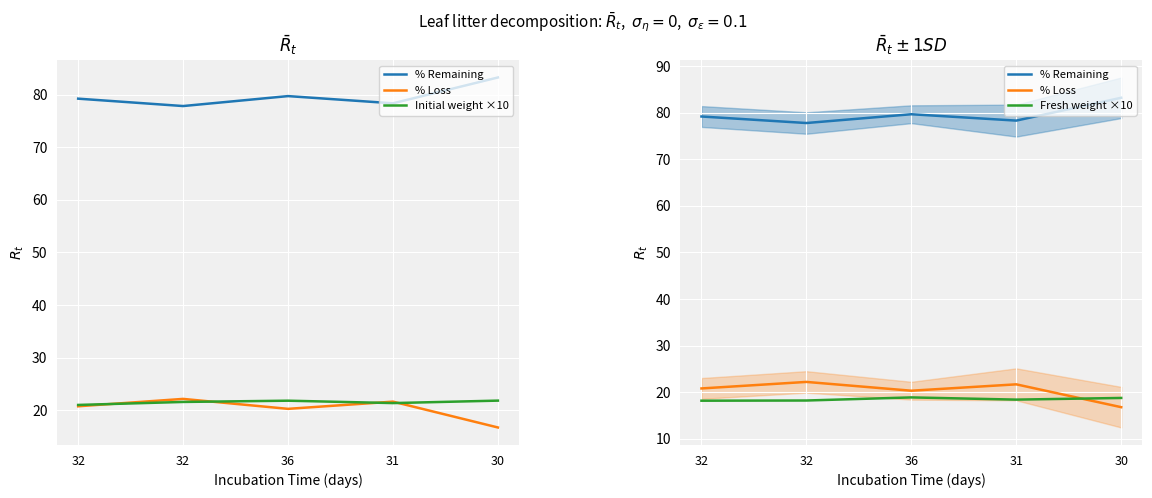

In Fresh weight ×10, how many points are higher than both neighbors (excluding endpoints)?

1